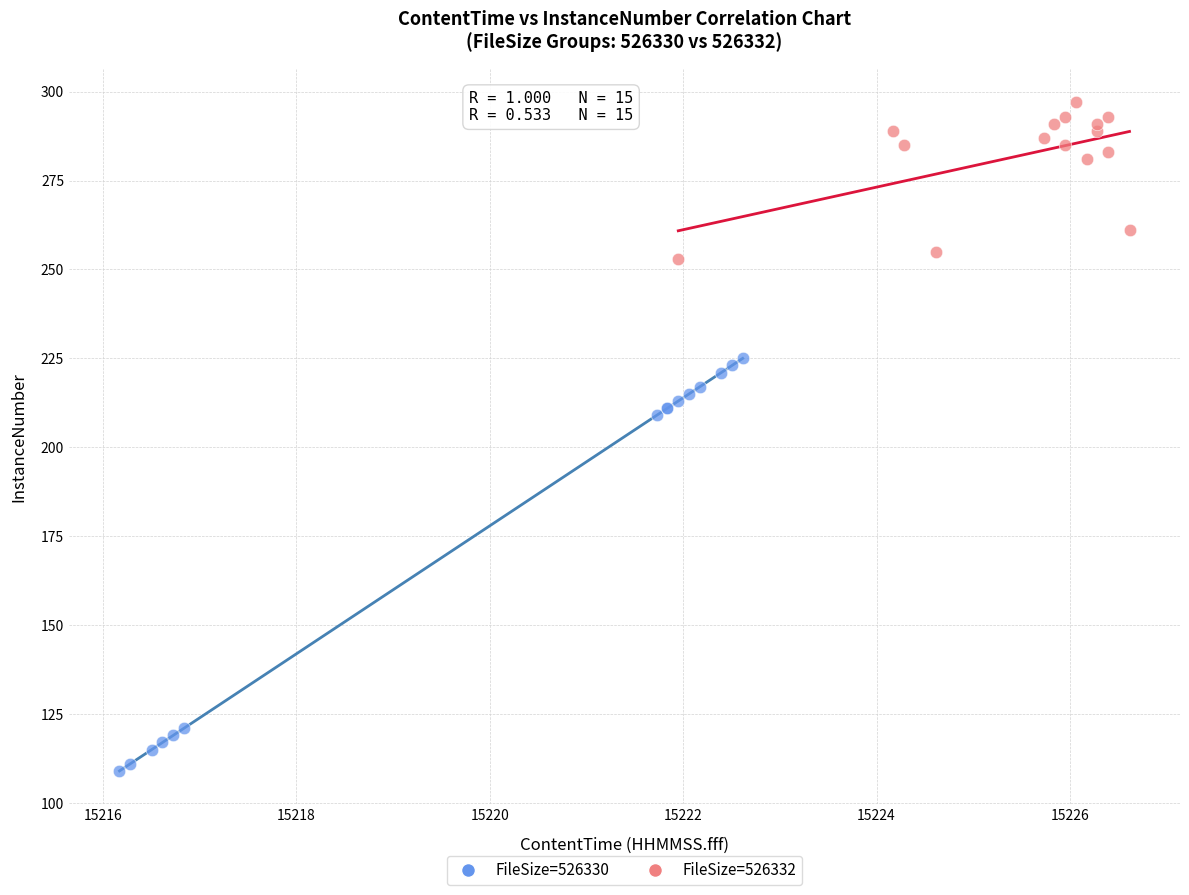

Which series contains the lowest Y value?

FileSize=526330